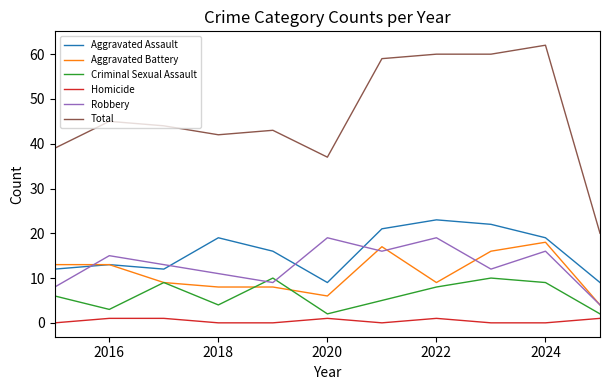

What is the sum of all Robbery values?

142